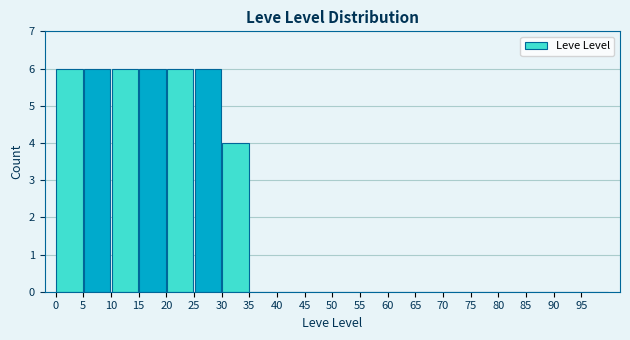

Reading left to right, transcribe this chart: for each bar, give the range it covers on the x-axis and its height. The values are not printed on the chart, so give them approximately, as read against the axis.

0 to 5: 6
5 to 10: 6
10 to 15: 6
15 to 20: 6
20 to 25: 6
25 to 30: 6
30 to 35: 4
35 to 40: 0
40 to 45: 0
45 to 50: 0
50 to 55: 0
55 to 60: 0
60 to 65: 0
65 to 70: 0
70 to 75: 0
75 to 80: 0
80 to 85: 0
85 to 90: 0
90 to 95: 0
95 to 100: 0